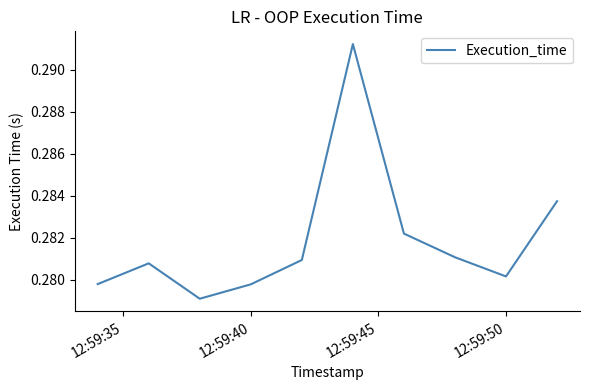

How many lines are shown in the chart?

1